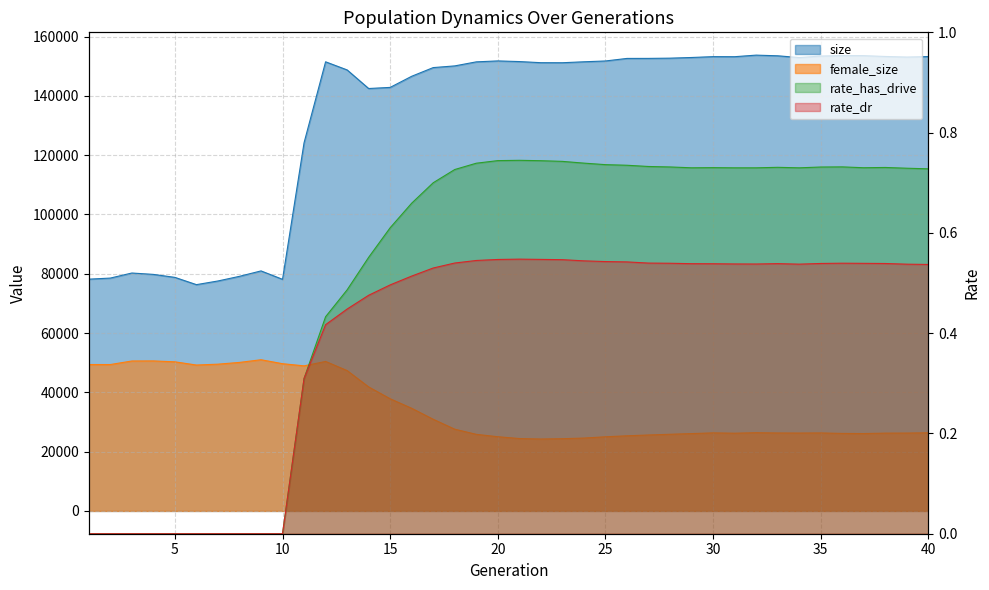

Rank the series at 29 from highest to lowest value.

size, female_size, rate_has_drive, rate_dr